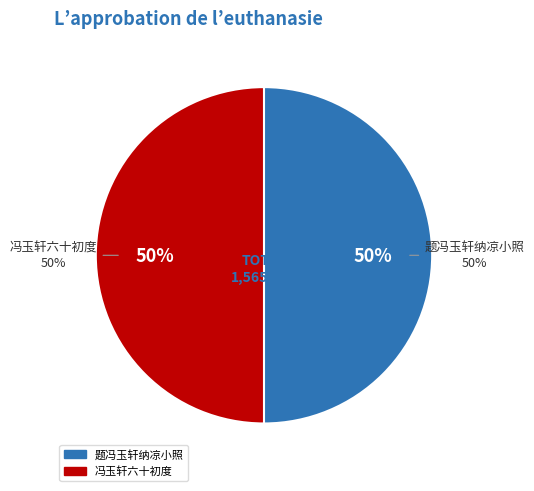

What portion of the pie excludes 题冯玉轩纳凉小照?

50.0%